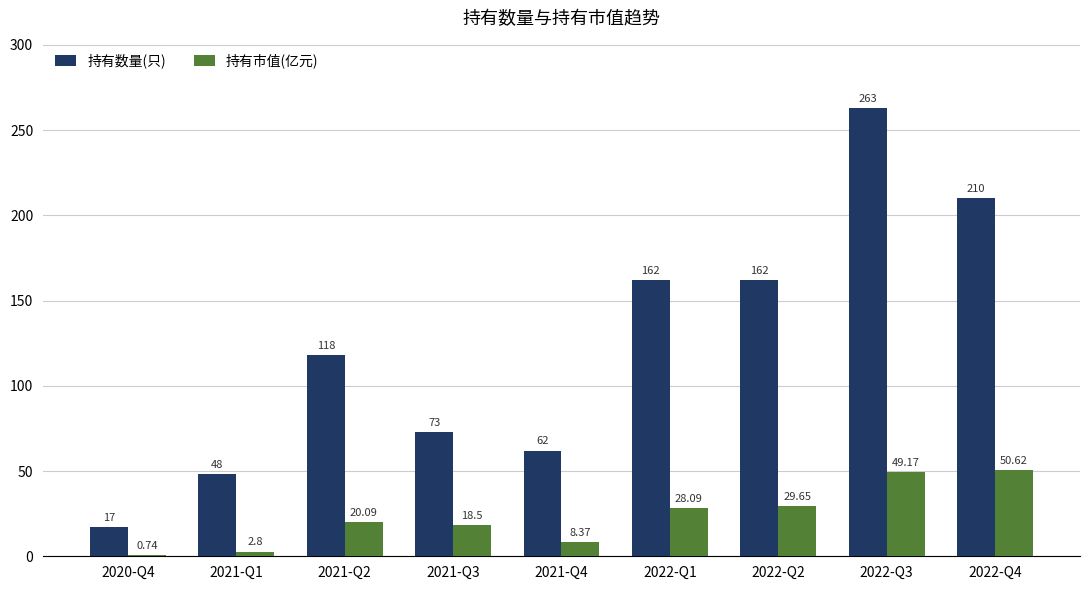

Between 2020-Q4 and 2021-Q1, which series saw the biggest shift?

持有数量(只)